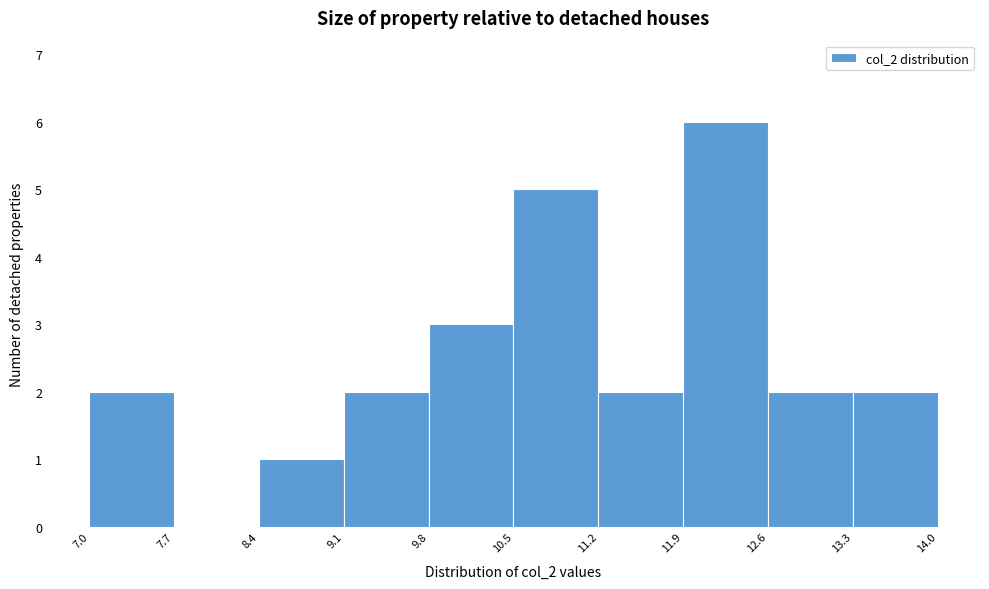

Which range on the x-axis has the tallest bar?

11.9 to 12.6